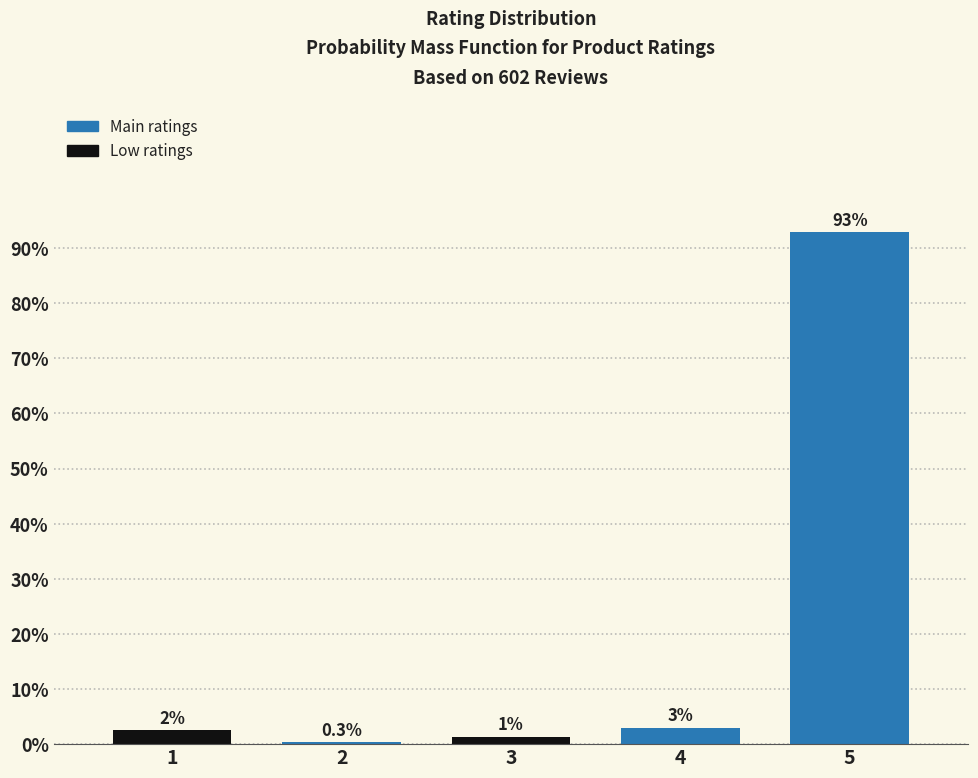

The chart shows a value of 92.9 at 5. True or false?

True